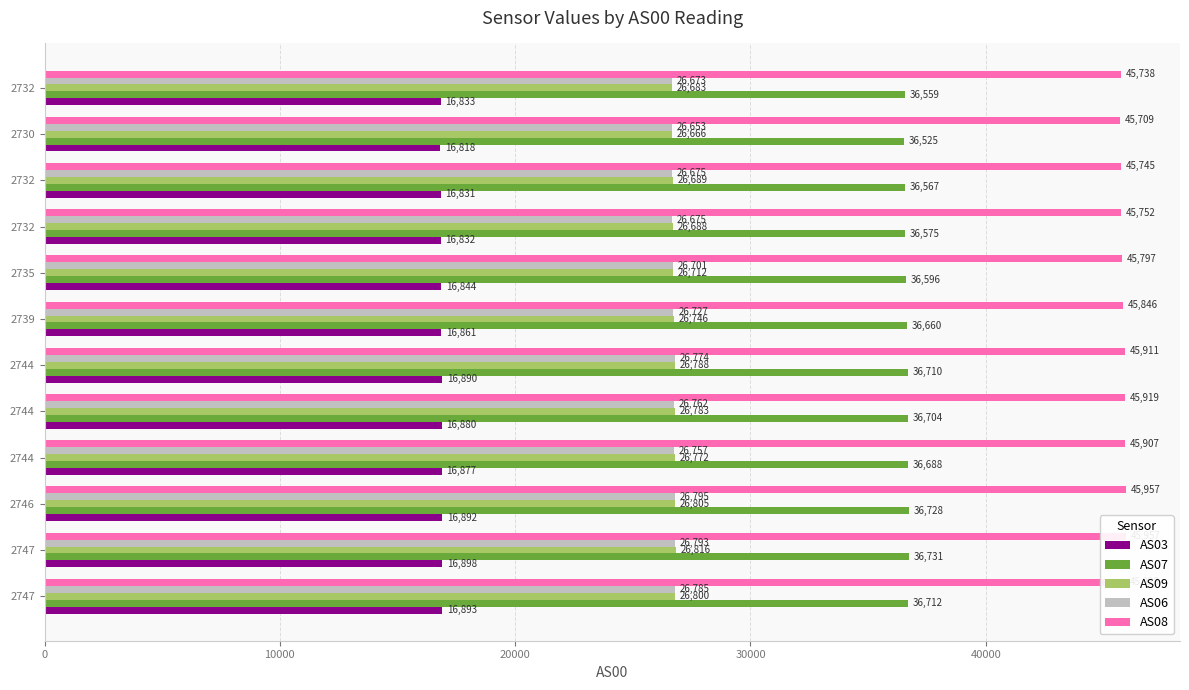

What position from the left is 40000?

5